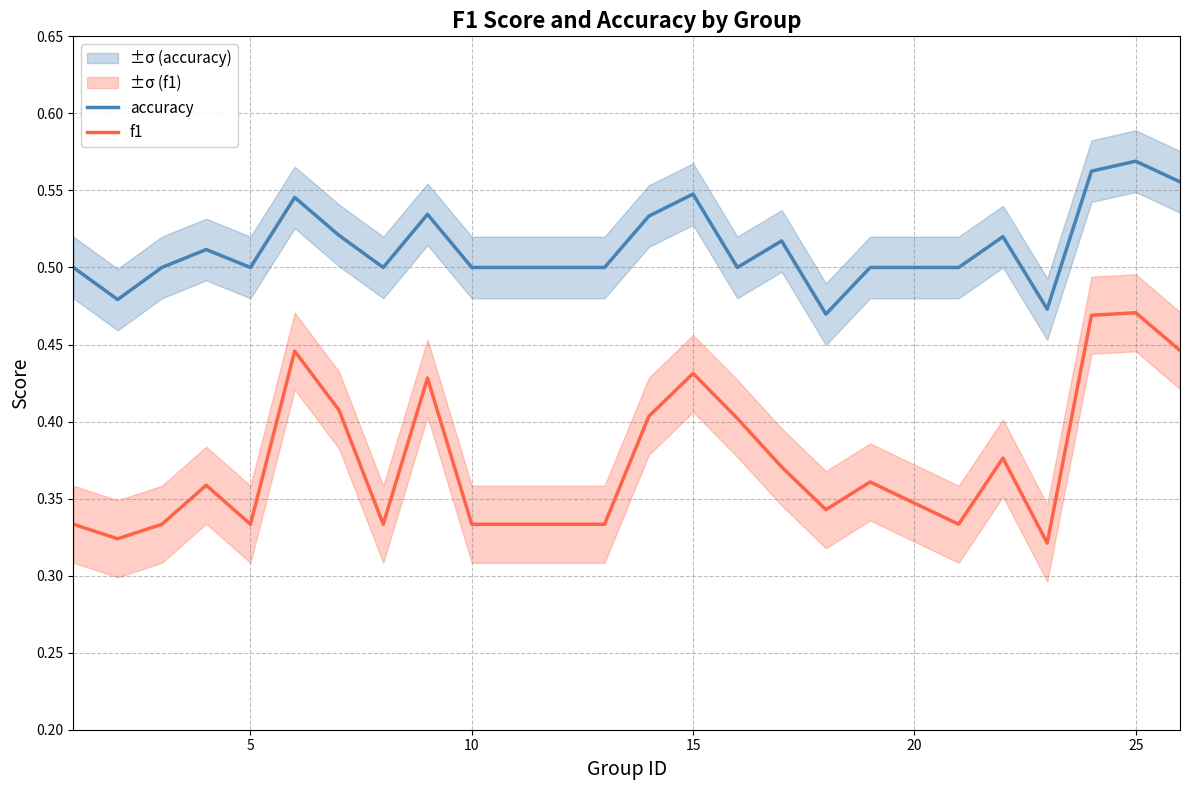

The value of accuracy at 10 is 0.7. True or false?

False